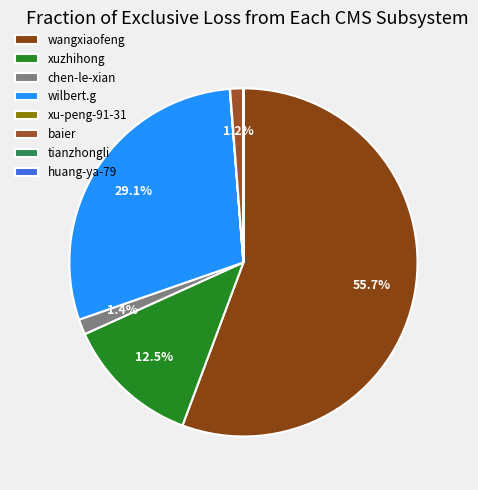

True or false: huang-ya-79 accounts for 14% of the total.

False